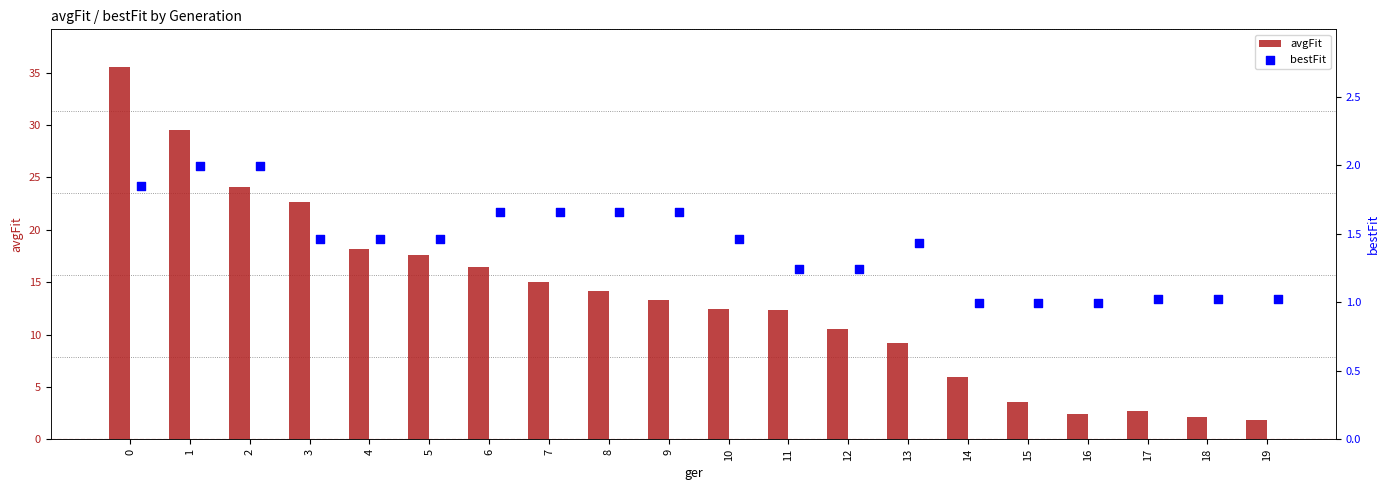

What is the difference between the maximum and second lowest values in the avgFit series?

33.4